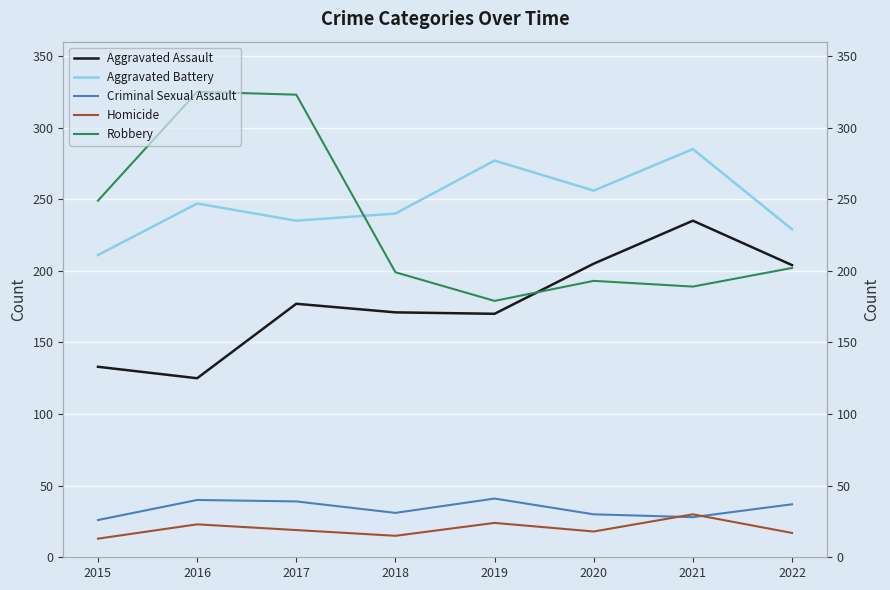

What is the sum of the Aggravated Battery values at 2015 and 2016?

458